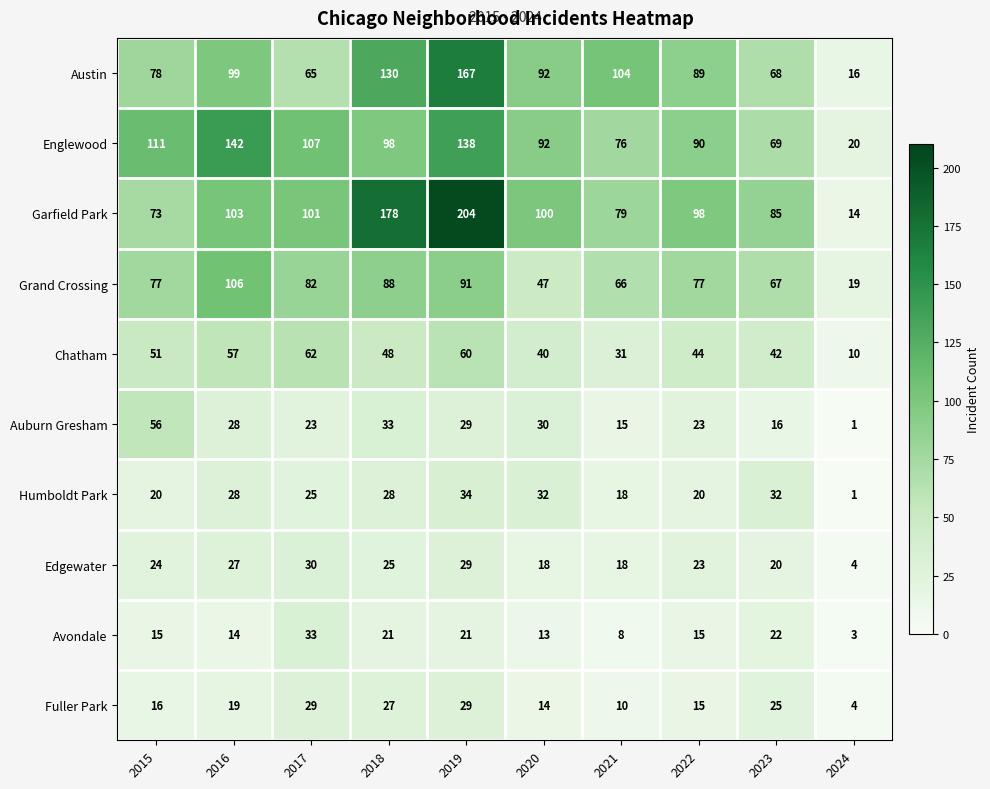

What is the total value across all series at 2022?

494